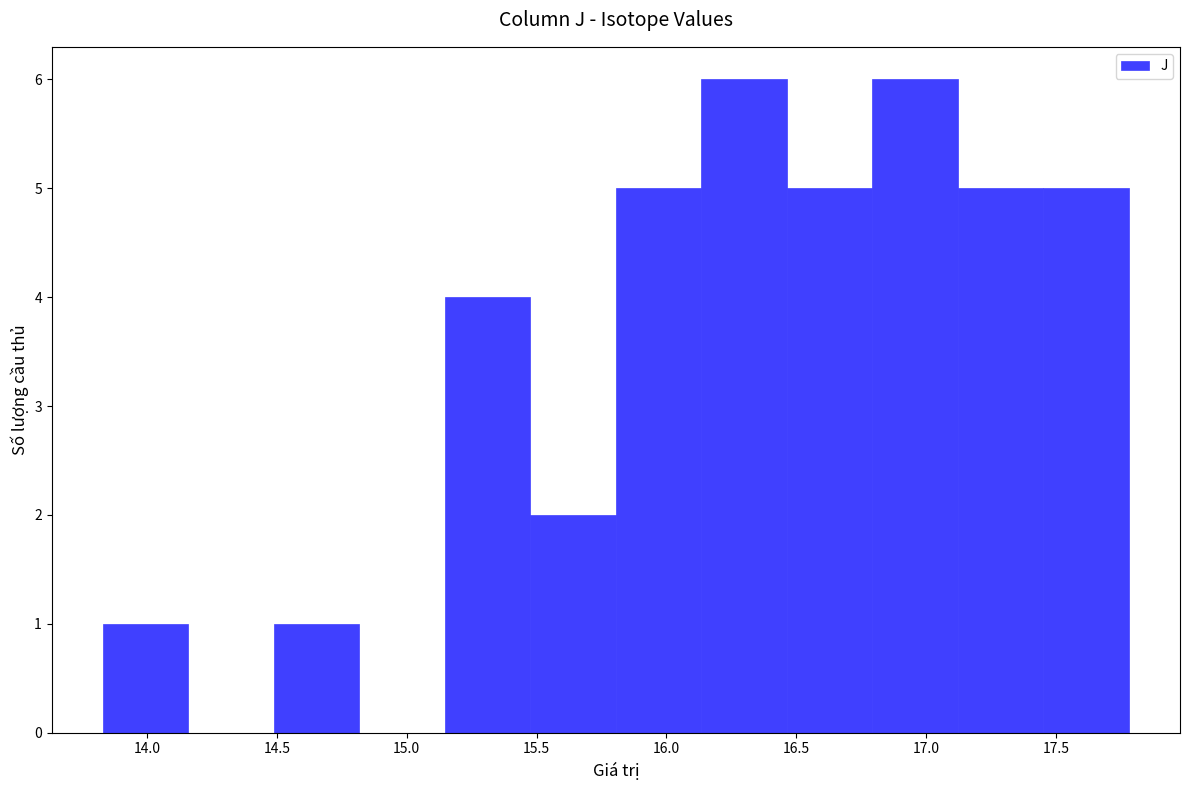

How tall is the bar that spans 16.45 to 16.80 on the x-axis? Neither the bar edges nor the heights are printed on the chart, so give them approximately, as read against the axes.

5